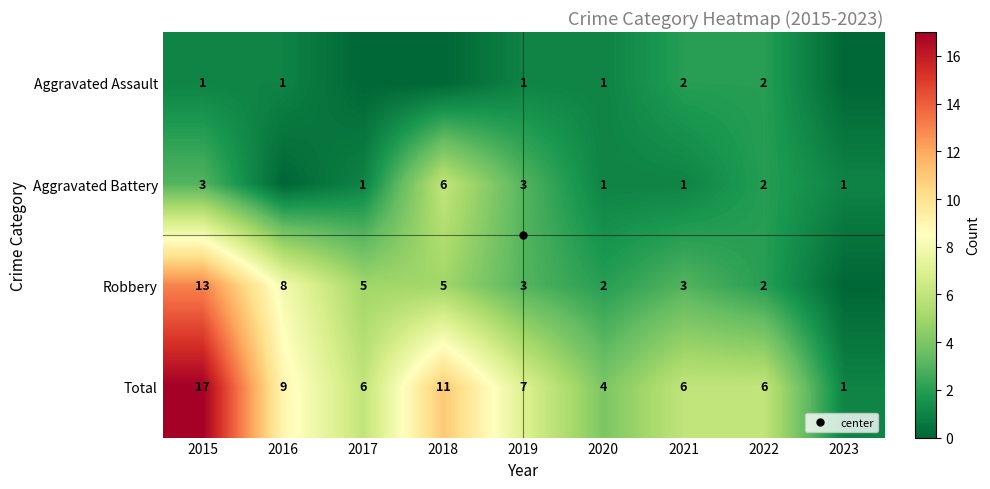

Between 2016 and 2020, which series saw the biggest shift?

Robbery